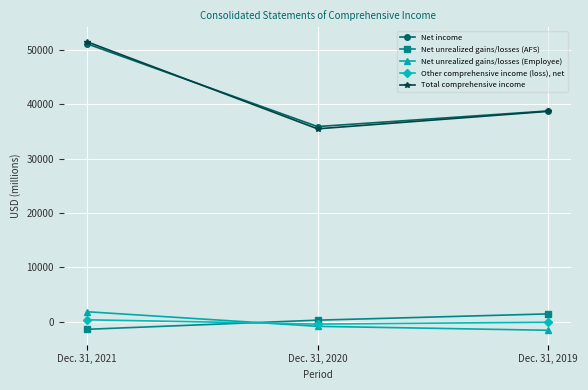

What are all the series names shown in the legend?

Net income, Net unrealized gains/losses (AFS), Net unrealized gains/losses (Employee), Other comprehensive income (loss), net, Total comprehensive income